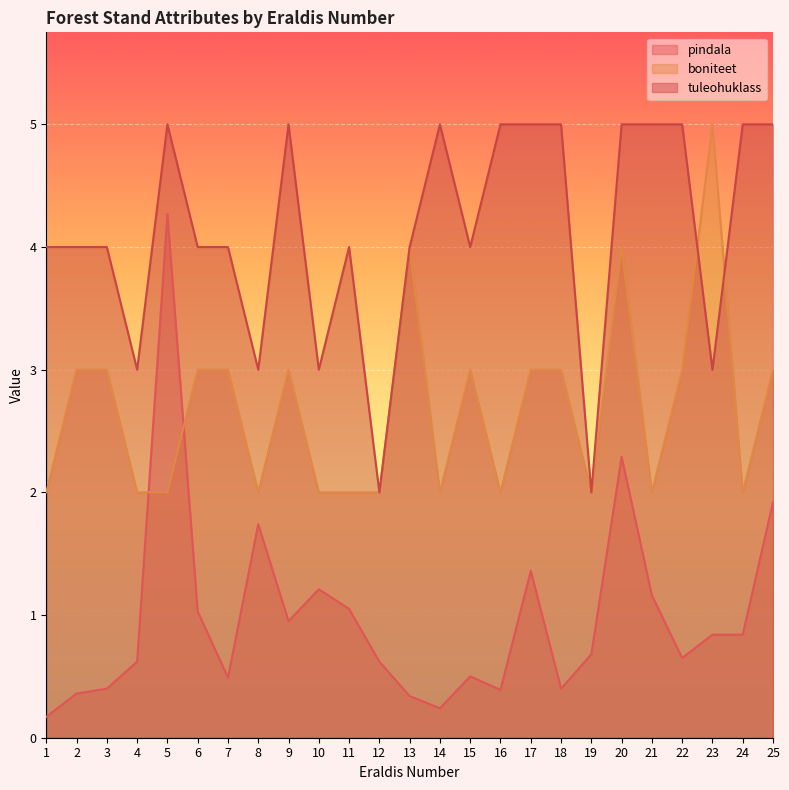

The pindala series shows 1.3 at 24. True or false?

False